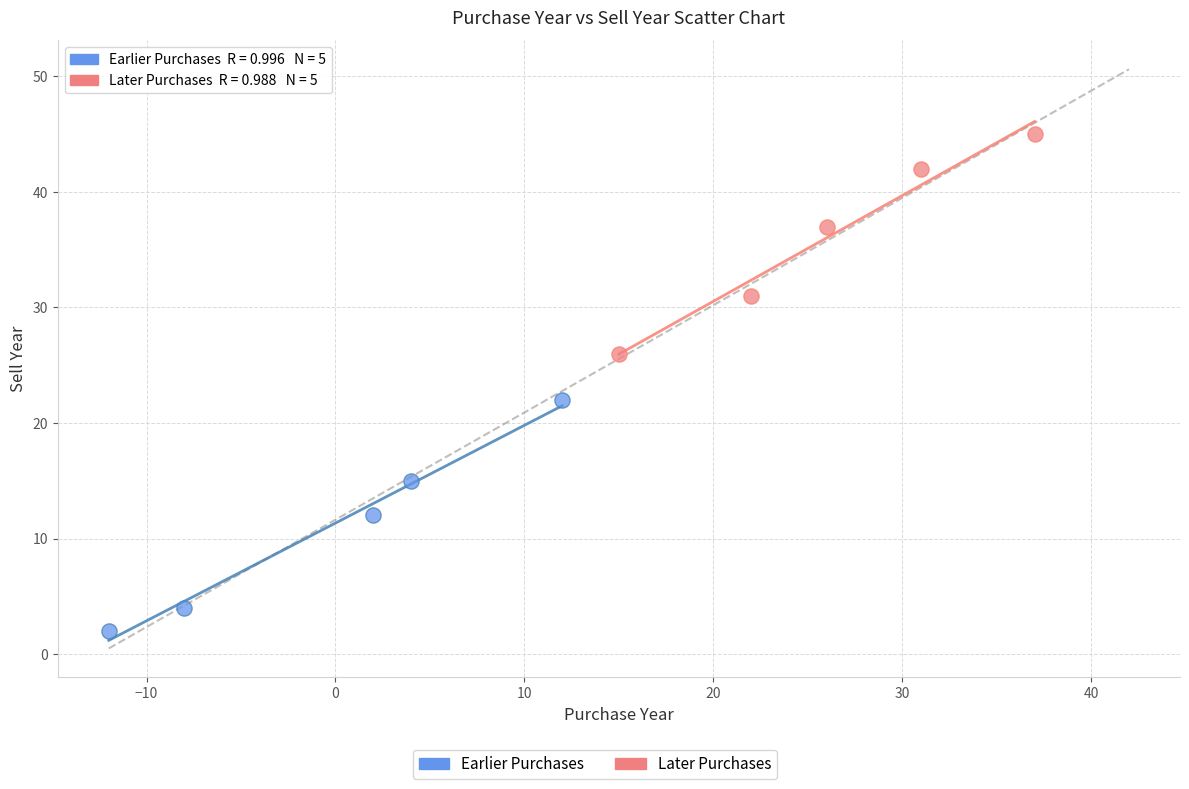

Which series has the largest Y range (max minus min)?

Earlier Purchases